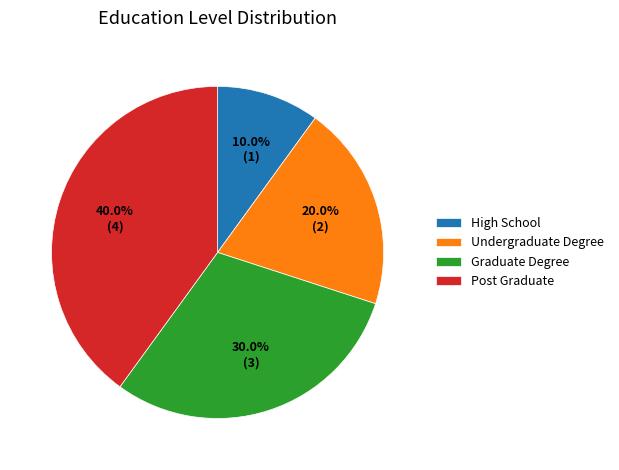

To the nearest percent, what is the combined percentage of Graduate Degree and Undergraduate Degree?

50%